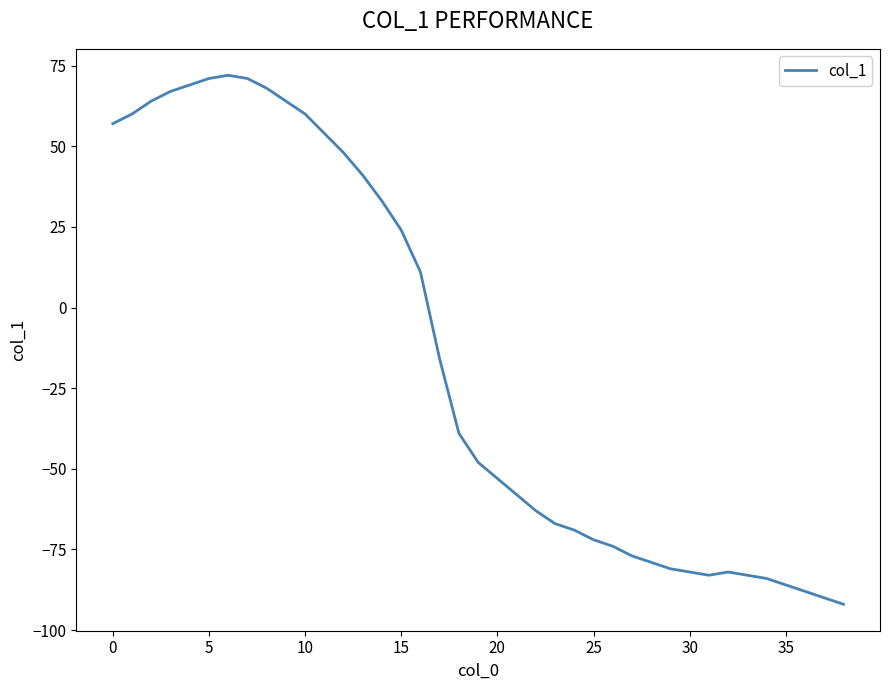

What is the minimum value shown in the chart?

-92